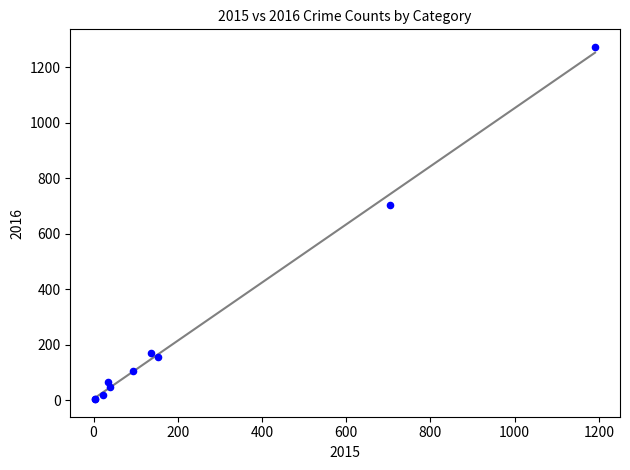

What Y value in the scatter plot is closest to 639?

704